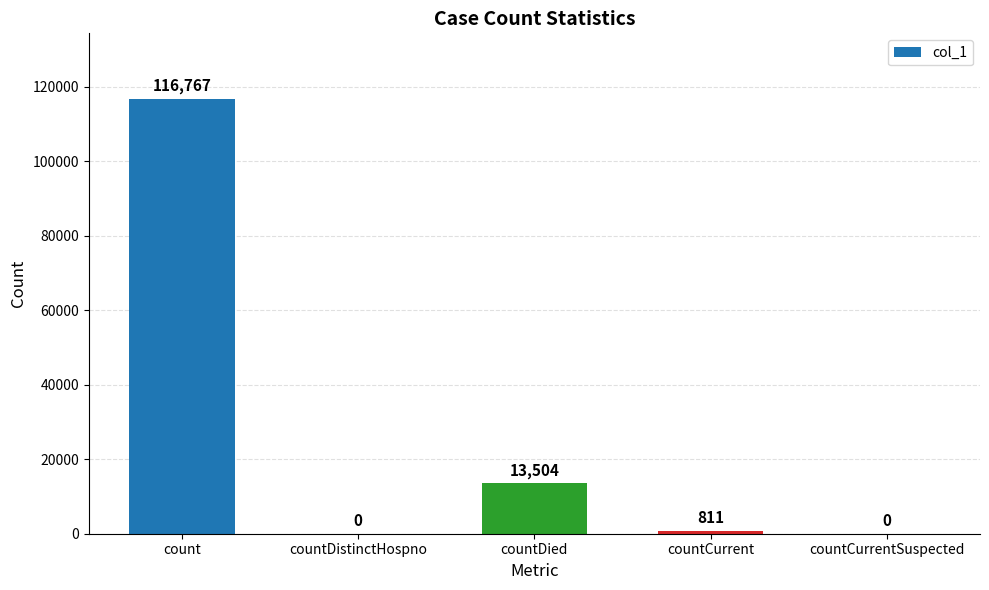

How many distinct data groups are displayed?

1